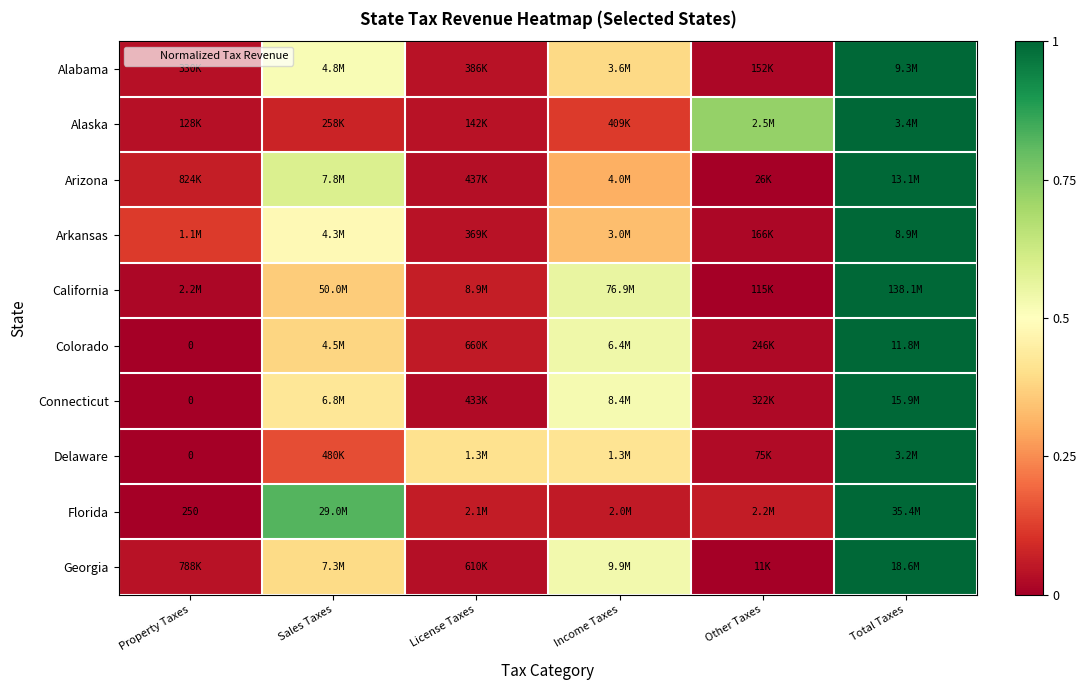

Count the number of categories in the chart.

6